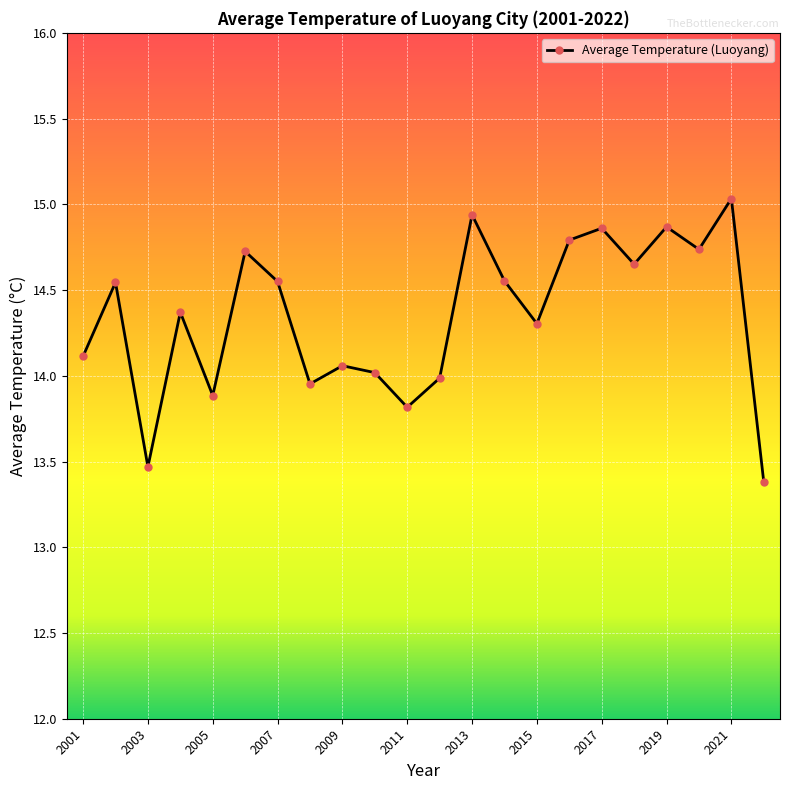

What is the sum of all values?

315.6